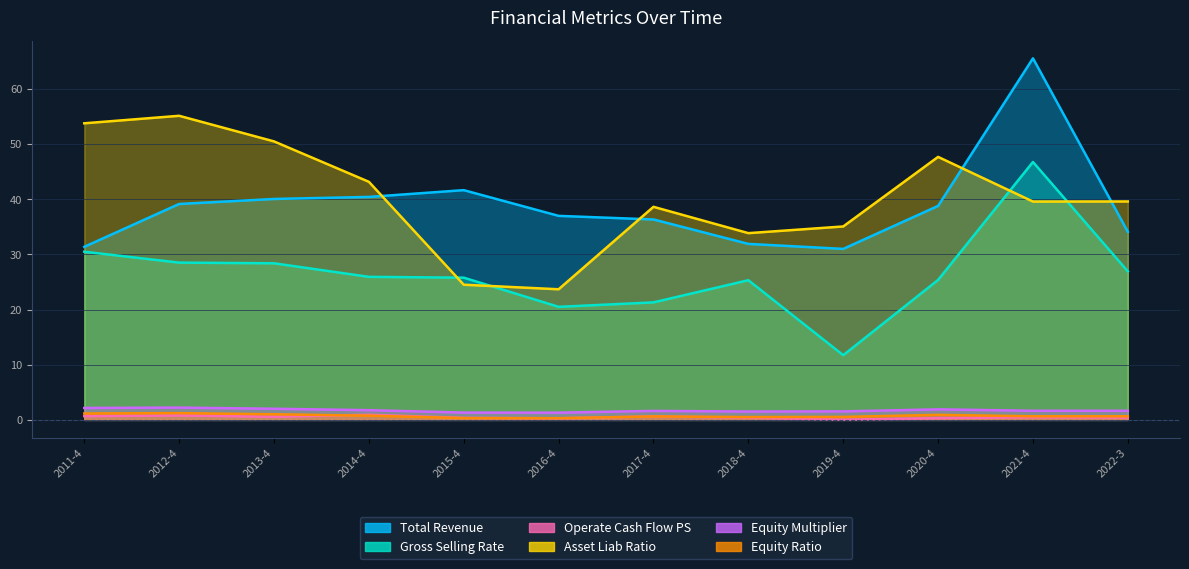

At which label does Operate Cash Flow PS reach its peak?

2014-4